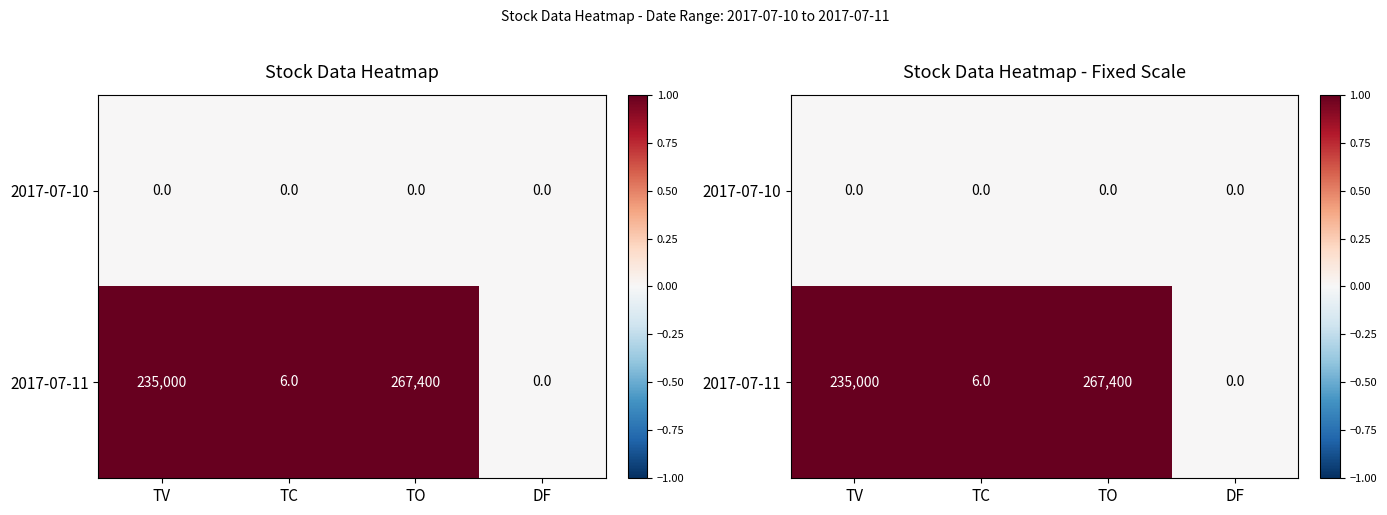

List the series in order of their overall mean, lowest first.

2017-07-10, 2017-07-11